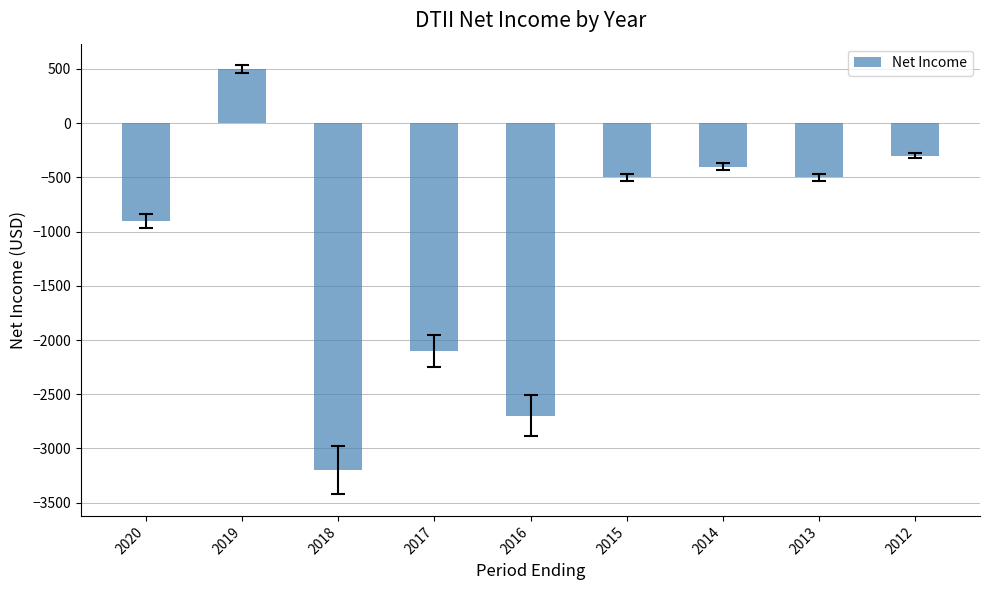

Which has a higher value, 2012 or 2017?

2012